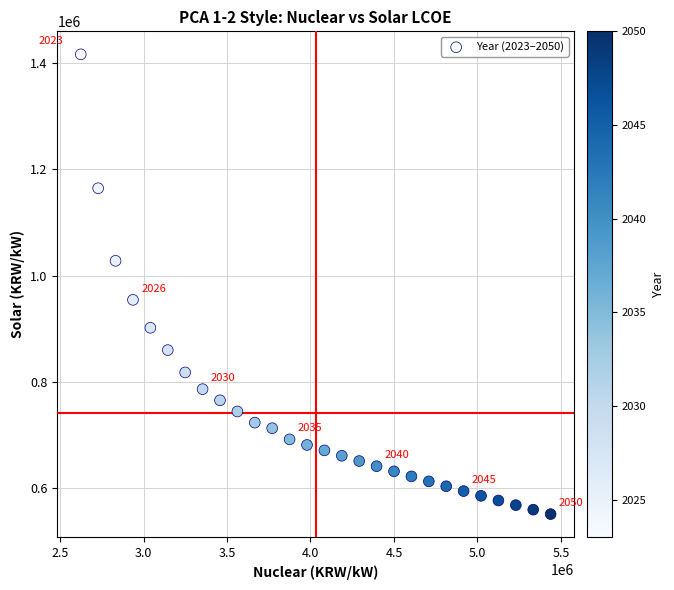

What Y value in the scatter plot is closest to 983879?

954488.9